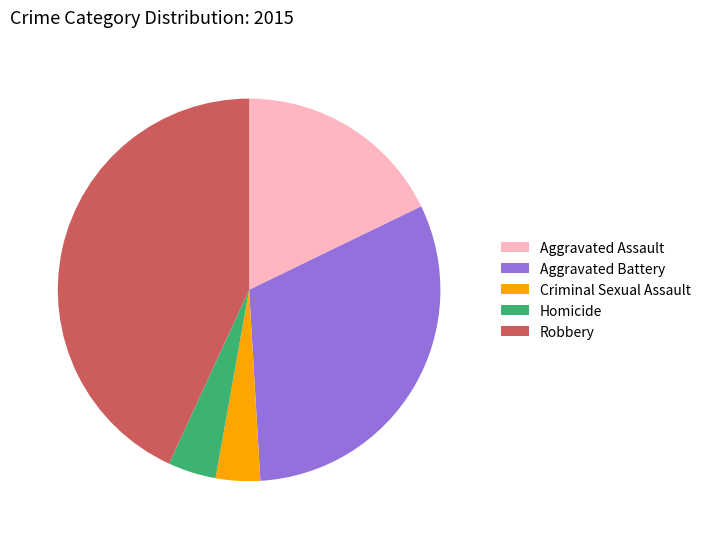

Is it true that Criminal Sexual Assault is 4% of the pie?

True